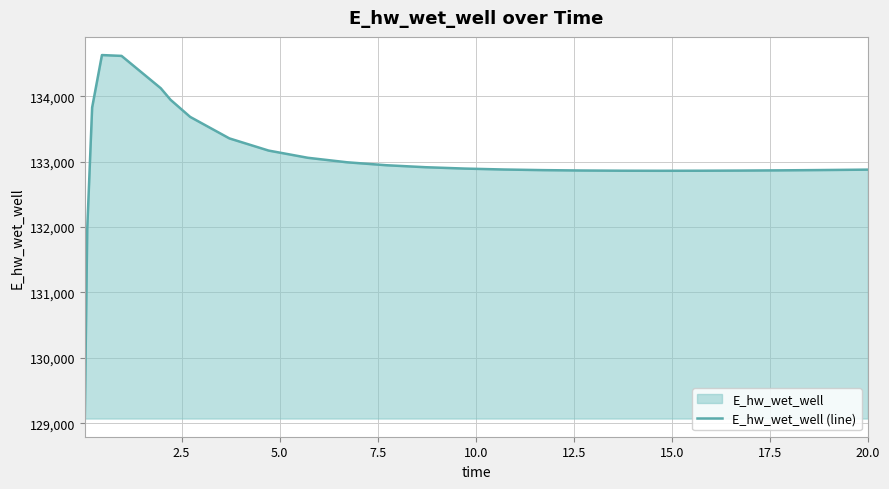

What is the difference between the maximum and minimum values?

5557.8